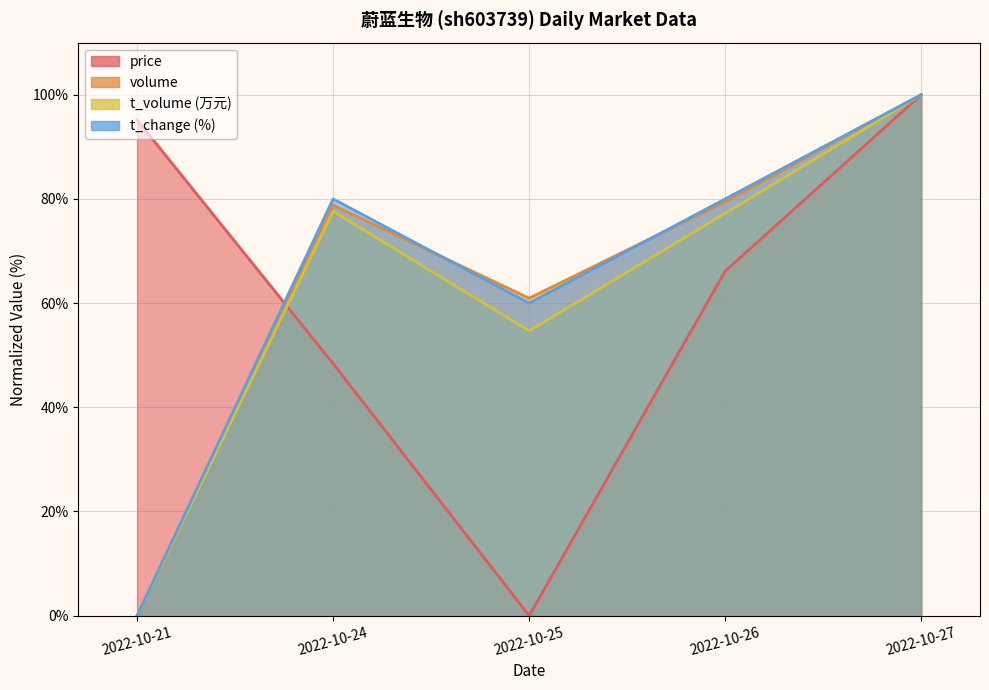

Which has a higher value, 2022-10-27 or 2022-10-25?

2022-10-27